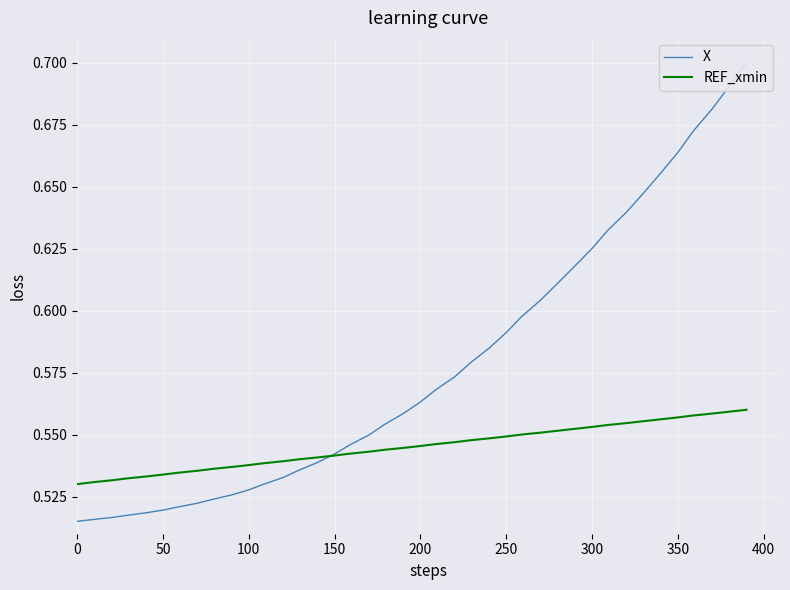

How many REF_xmin values are between 0 and 1?

40